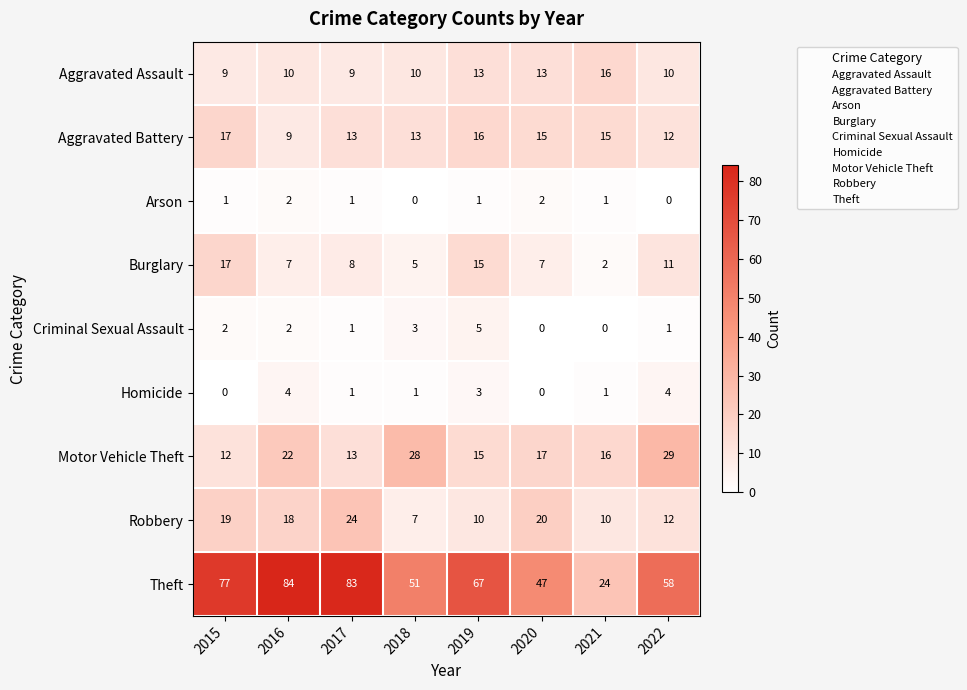

How many Homicide values are between 1 and 4?

6